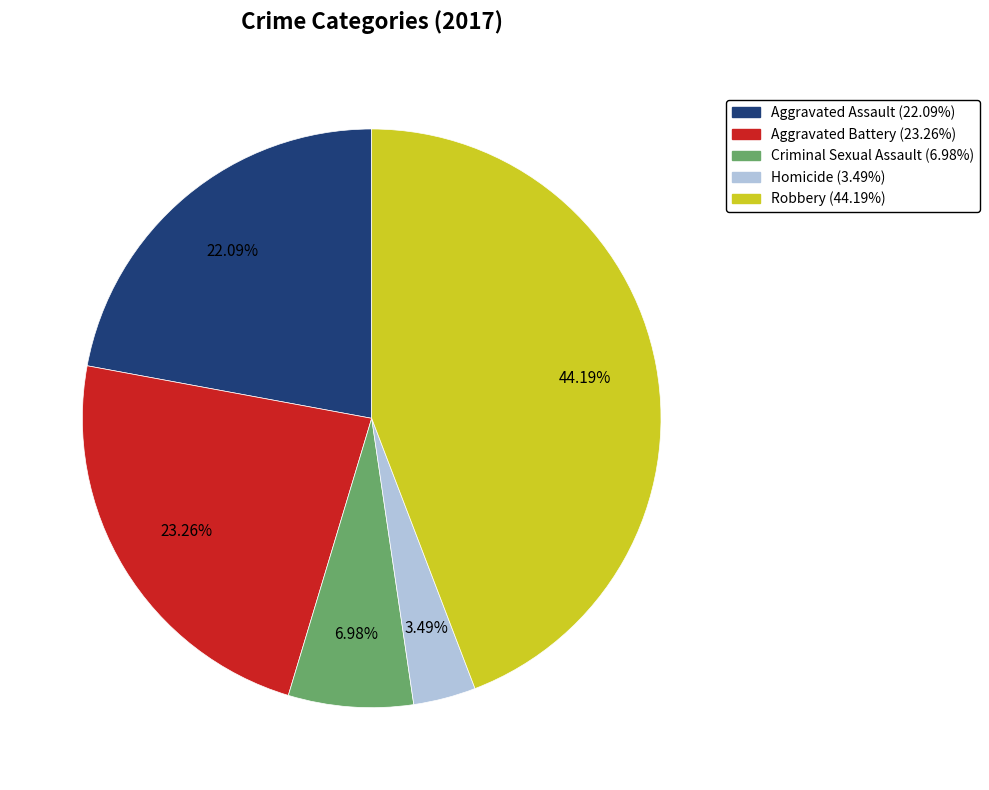

Which category has the biggest portion of the pie?

Robbery